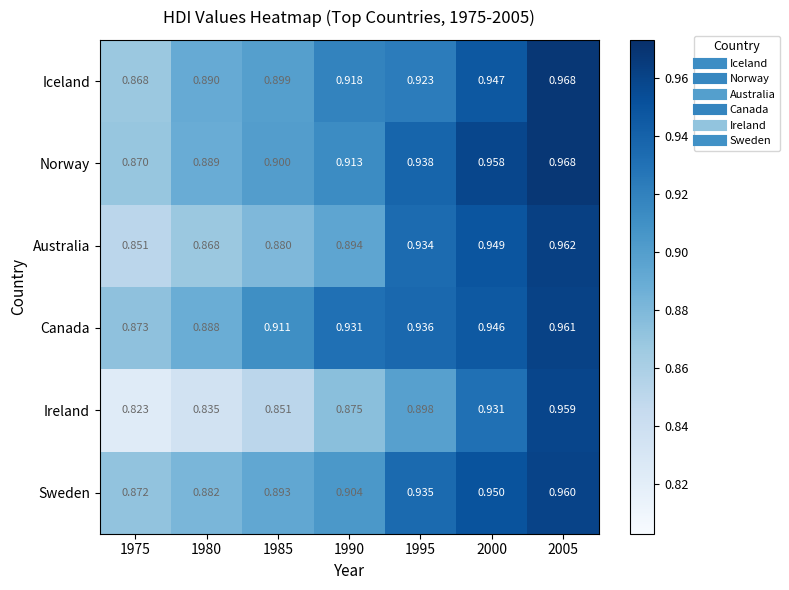

At which category is the sum across all series the highest?

2005